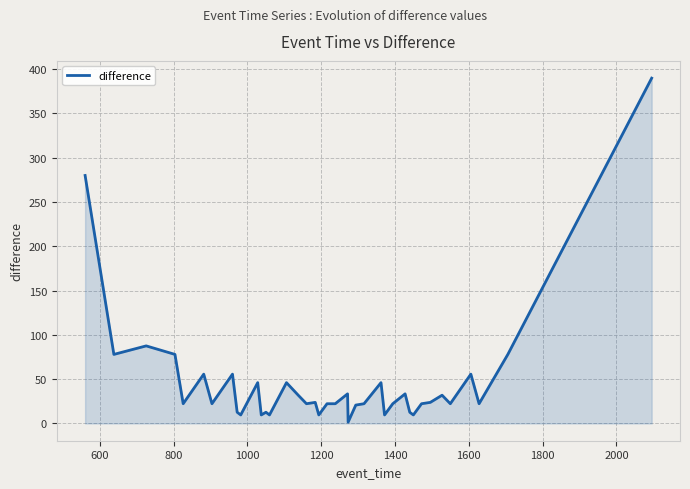

What is the difference between the maximum and minimum values?

388.2